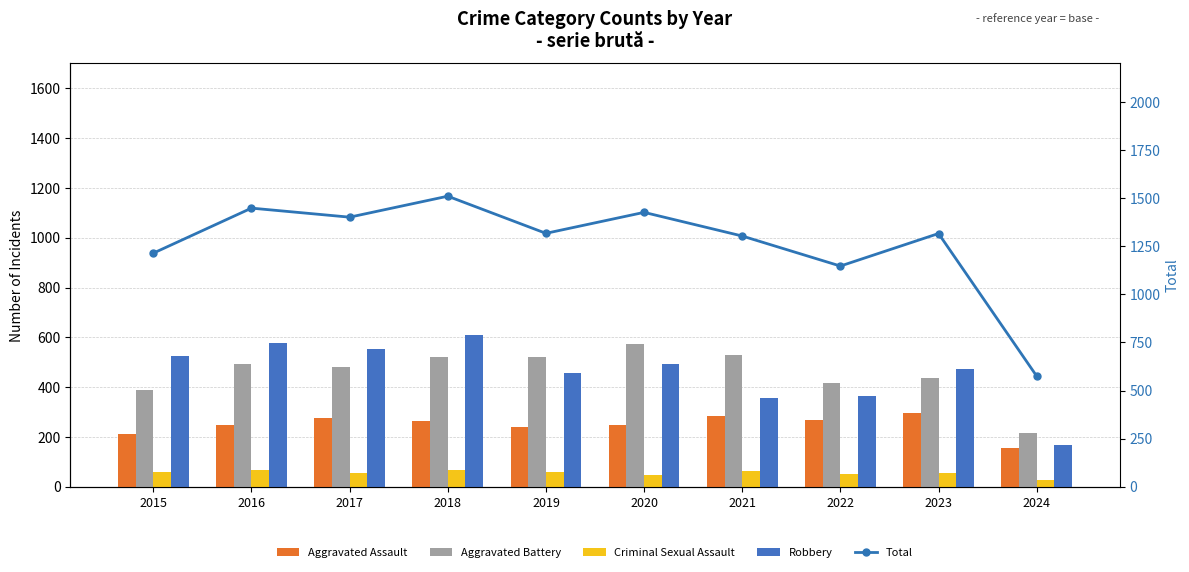

Which series has the largest range (max minus min)?

Total